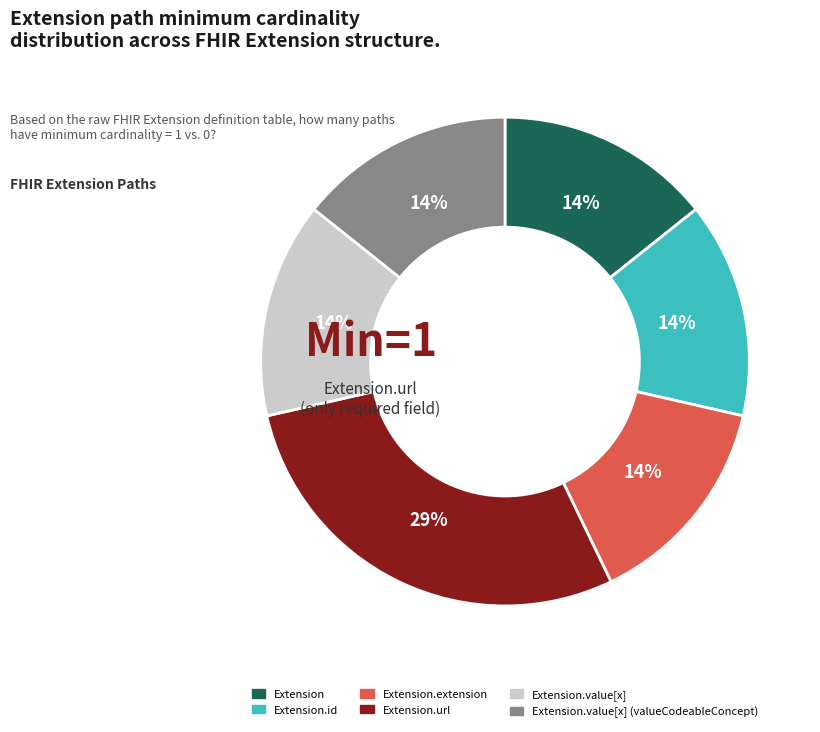

Is there any slice that represents more than half of the pie?

No